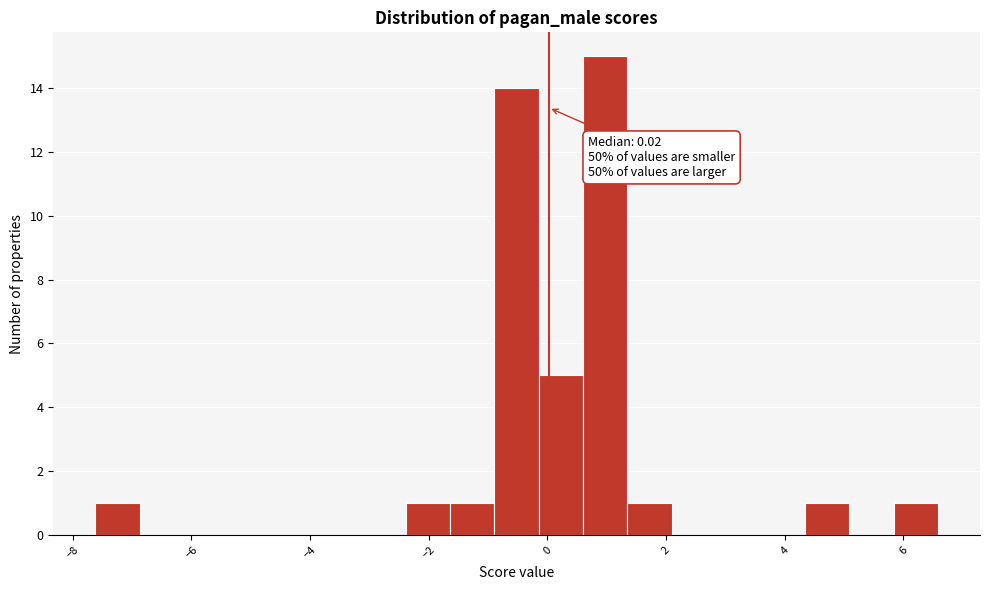

Read against the x-axis, roughly where is the centre of the tallest bar?

1.0